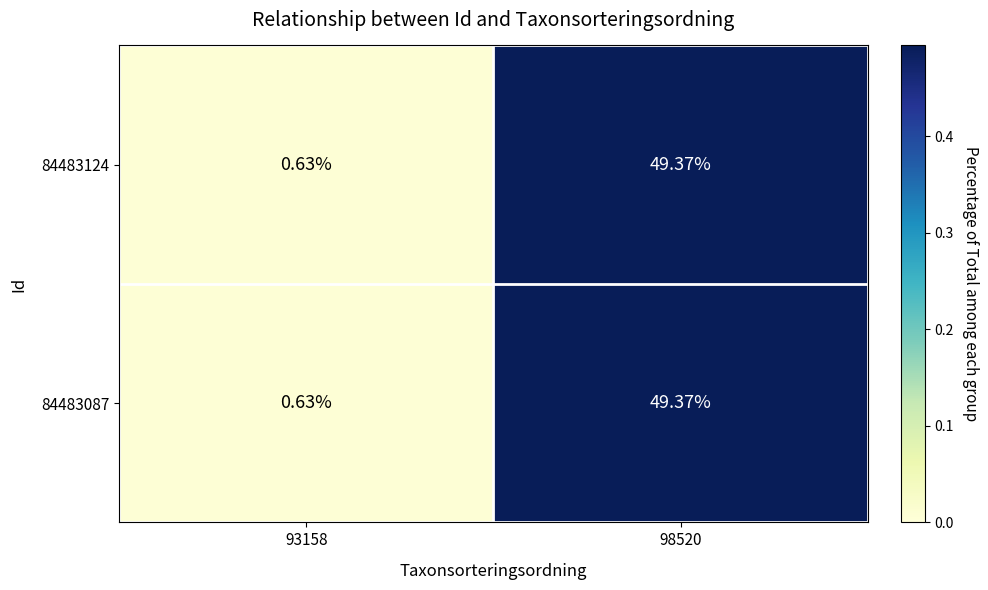

Is the value of 84483087 at 93158 greater than the value of 84483124 at 98520?

No